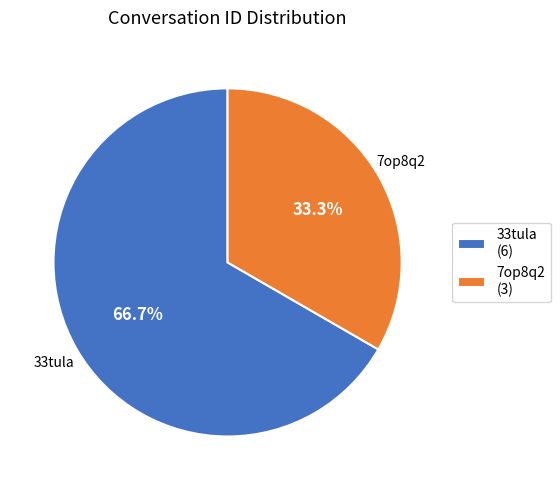

To the nearest percent, what portion does 33tula represent?

67%